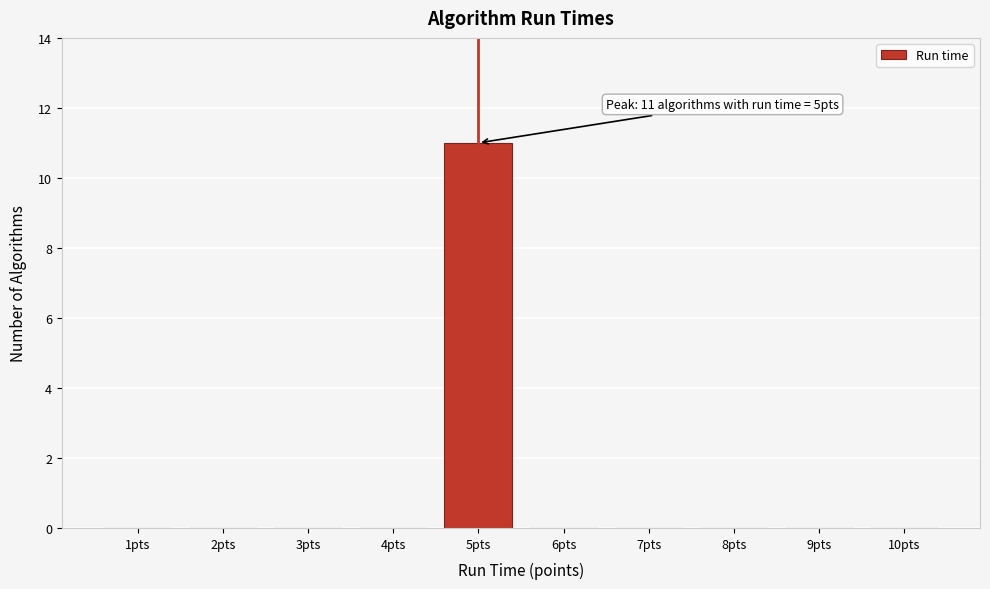

Reading left to right, extract all data points from this chart.

1pts=0	2pts=0	3pts=0	4pts=0	5pts=11	6pts=0	7pts=0	8pts=0	9pts=0	10pts=0